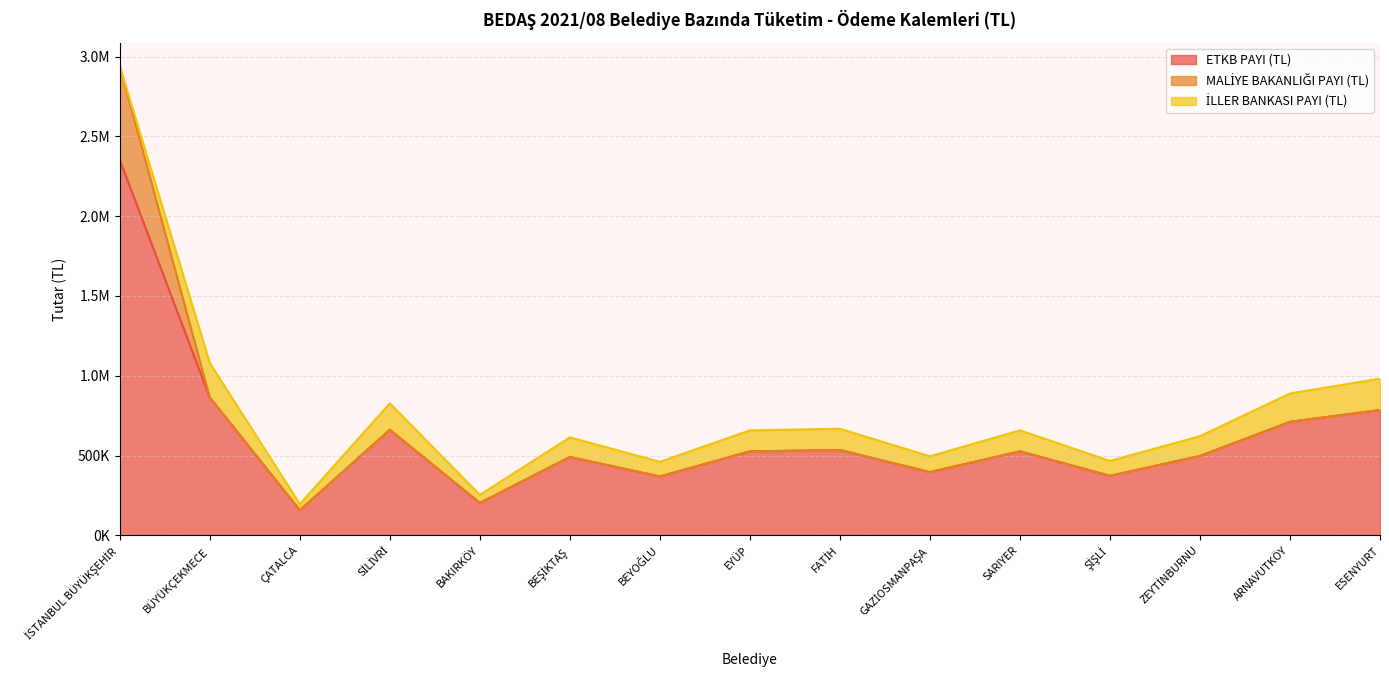

Does the chart have visible grid lines?

Yes